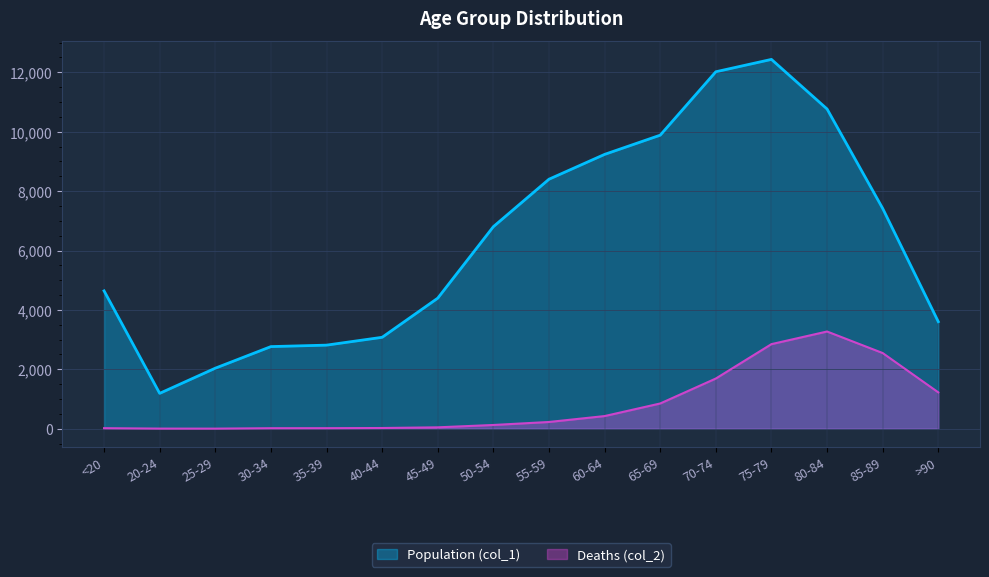

True or false: Population (col_1) and Deaths (col_2) cross at least once.

False